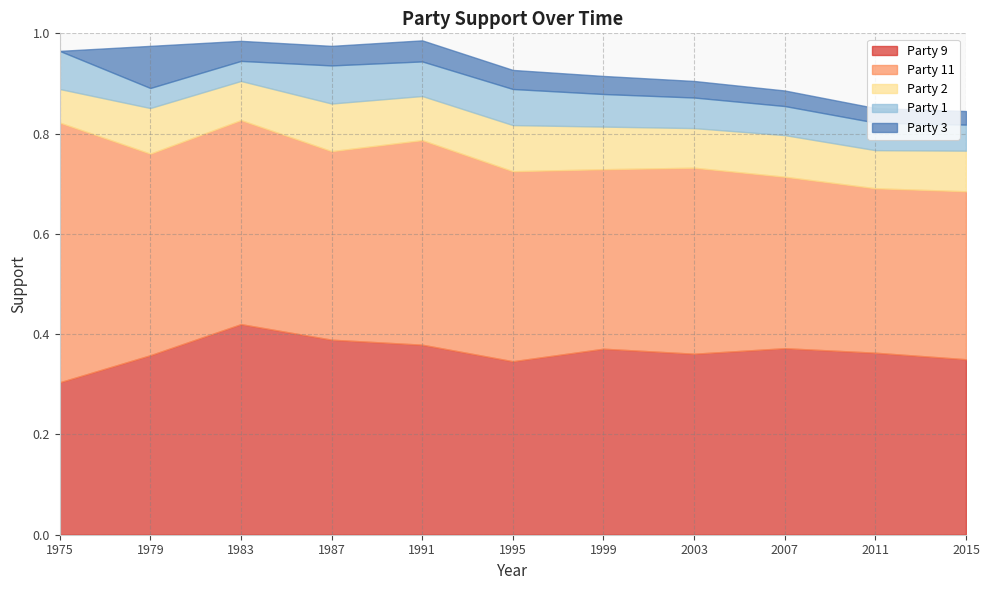

How many data points does each series have?

11